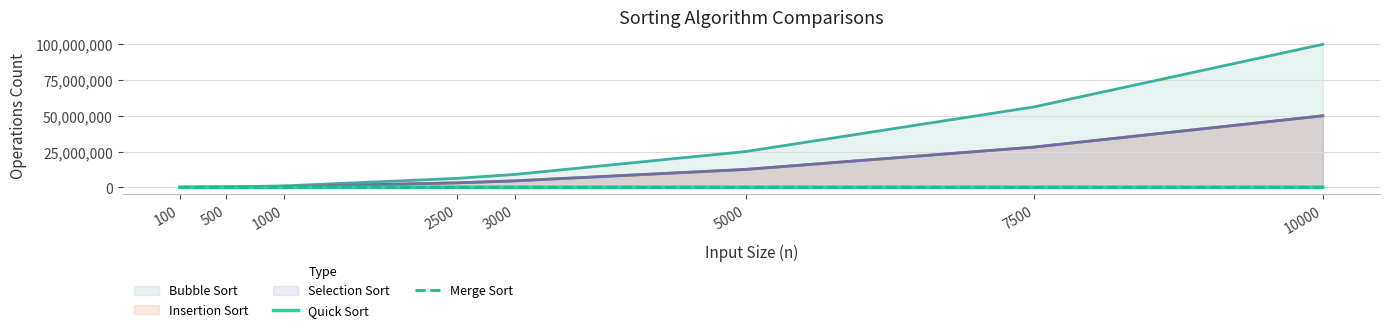

Is the value of Merge Sort at 7500 greater than the value of Quick Sort at 7500?

No